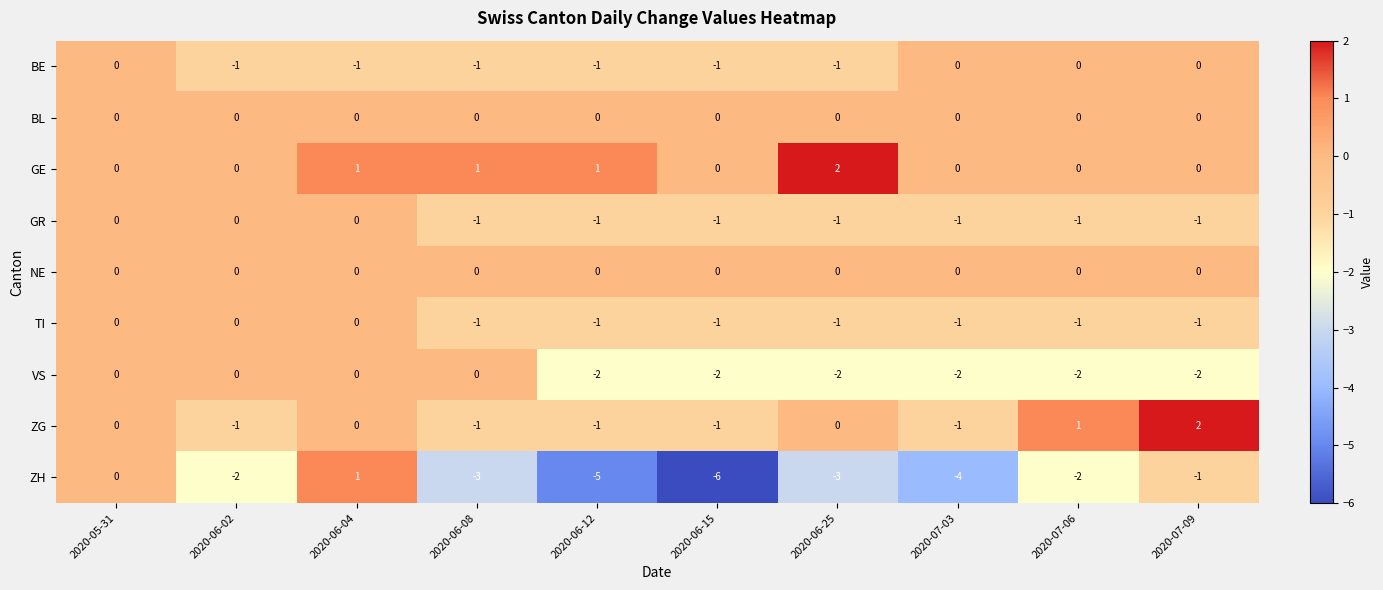

What is the minimum value shown in the chart?

-6